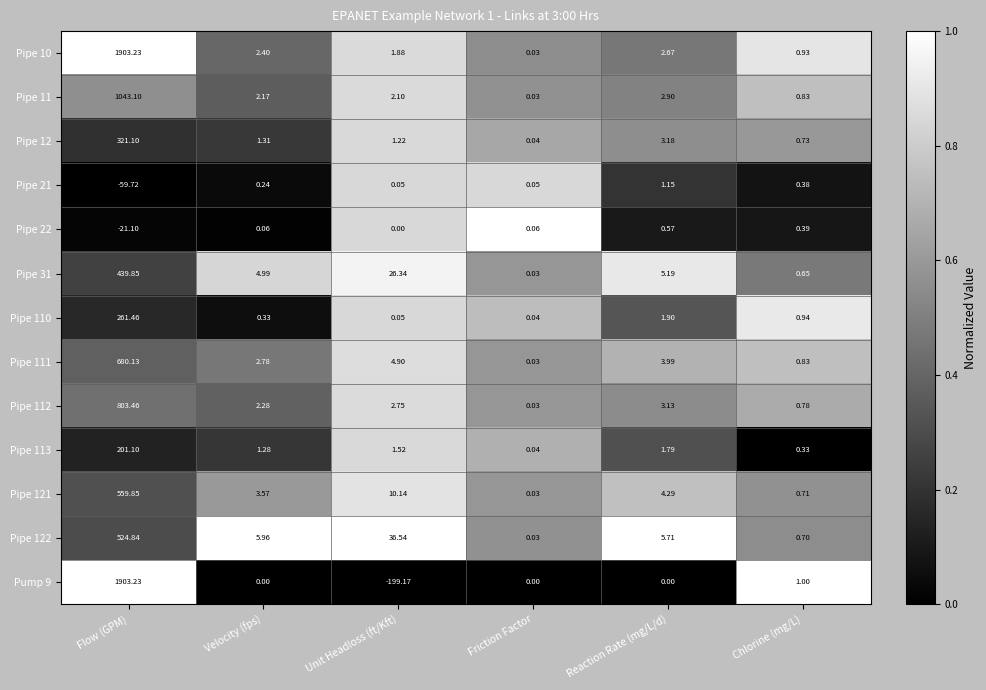

At which label does Pipe 122 first exceed 5?

Flow (GPM)